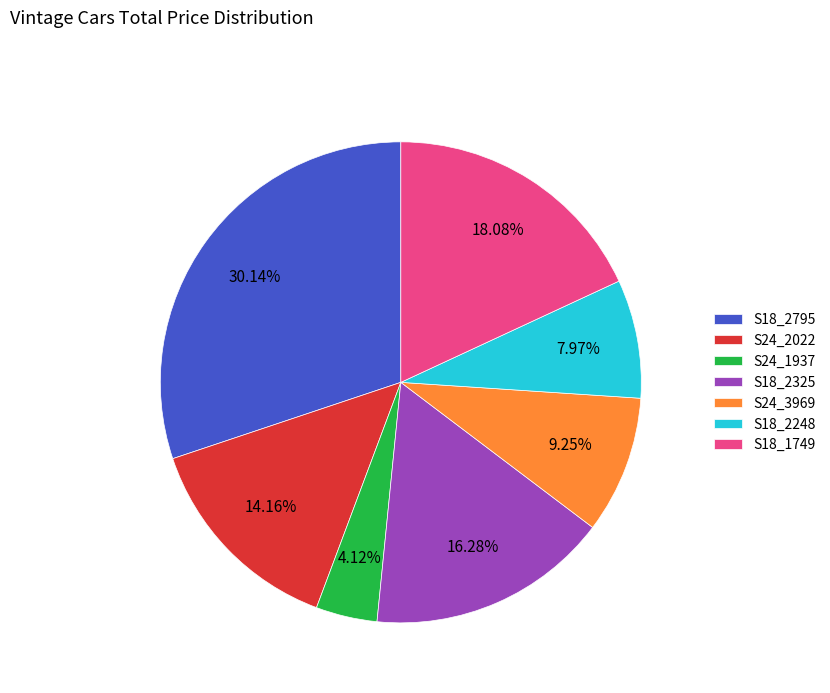

The S24_1937 slice represents 4% of the pie. True or false?

True